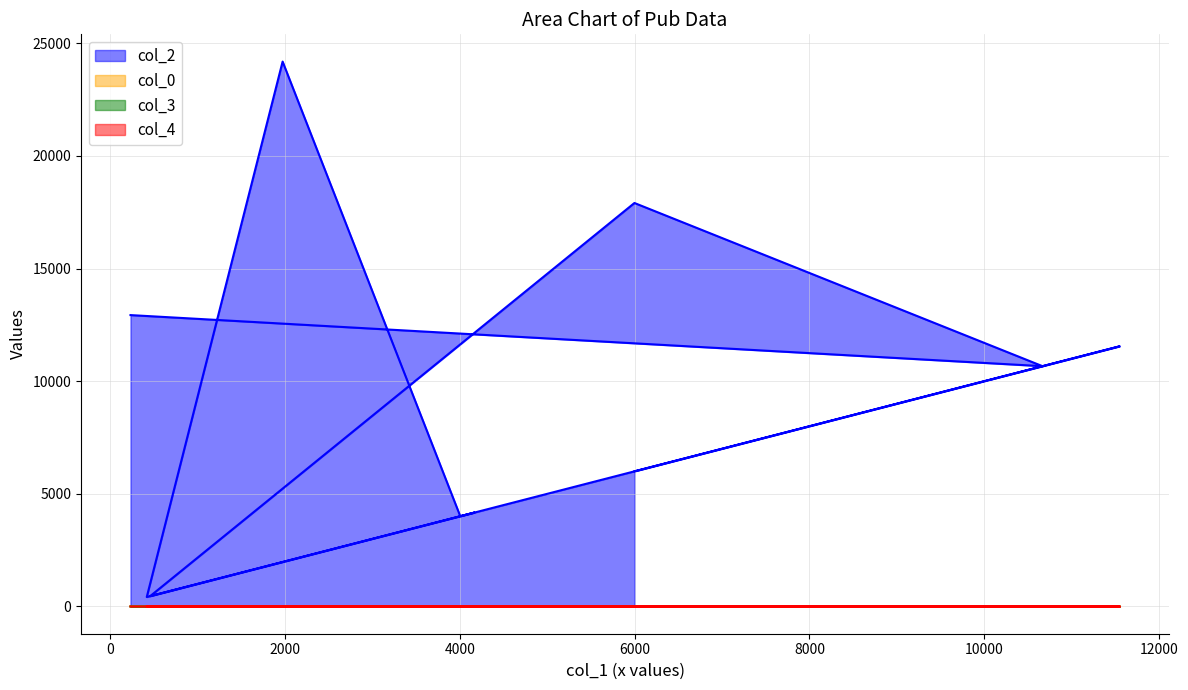

True or false: col_2 and col_3 cross at least once.

False